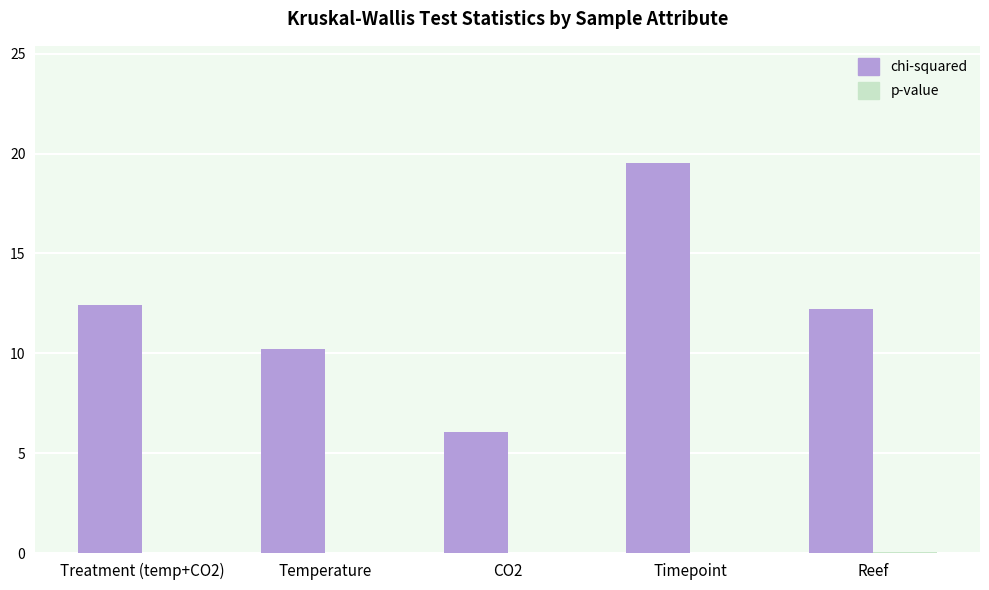

Which series changed the most between CO2 and Timepoint?

chi-squared